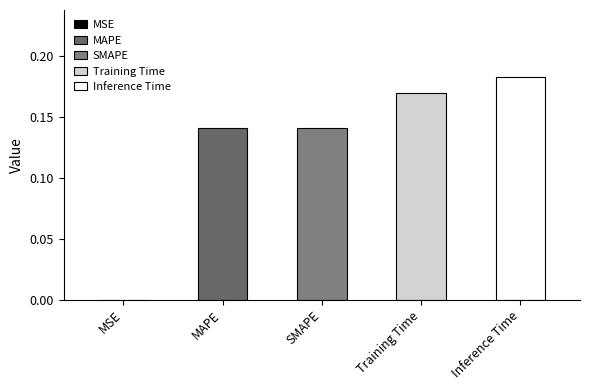

List the labels in order of value, largest first.

Inference Time, Training Time, MAPE, SMAPE, MSE